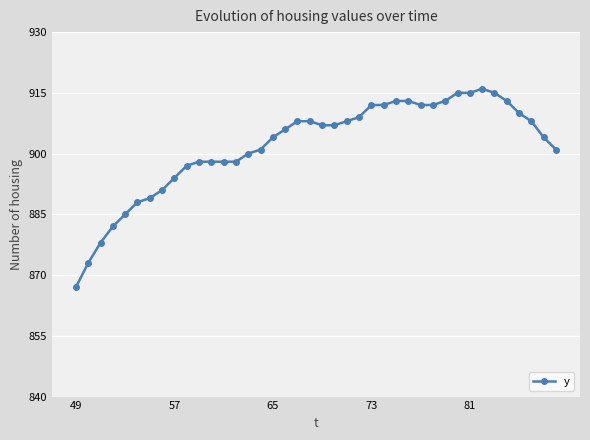

How many data points does each series have?

40